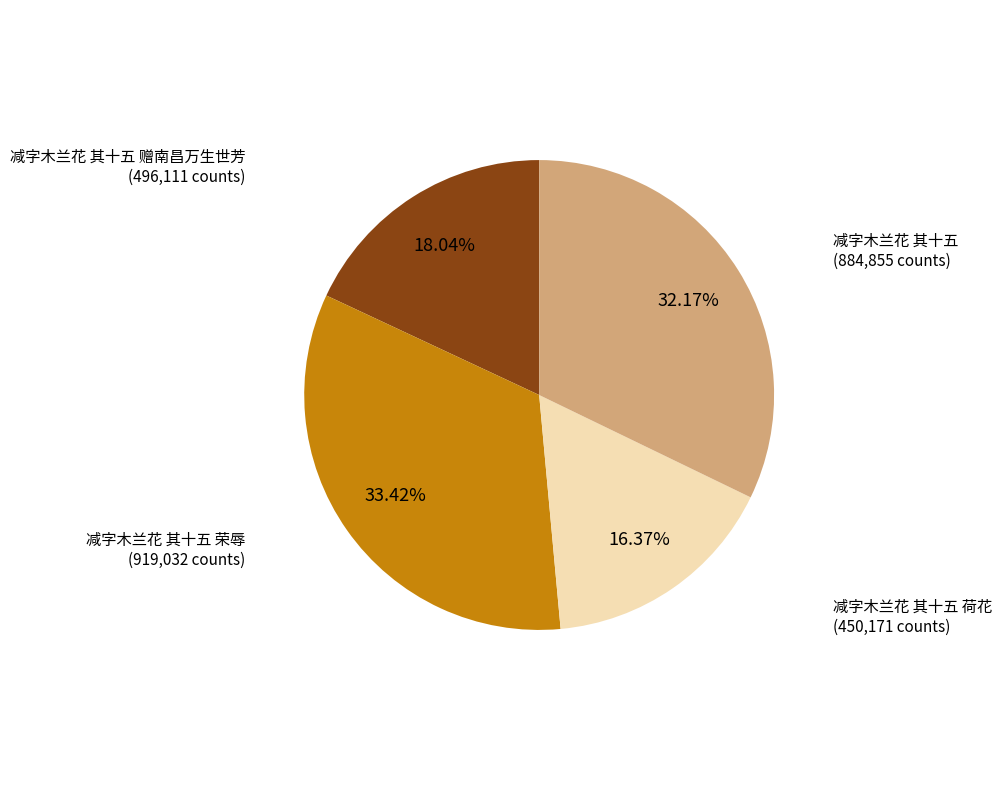

The 减字木兰花 其十五 赠南昌万生世芳 slice represents 18% of the pie. True or false?

True